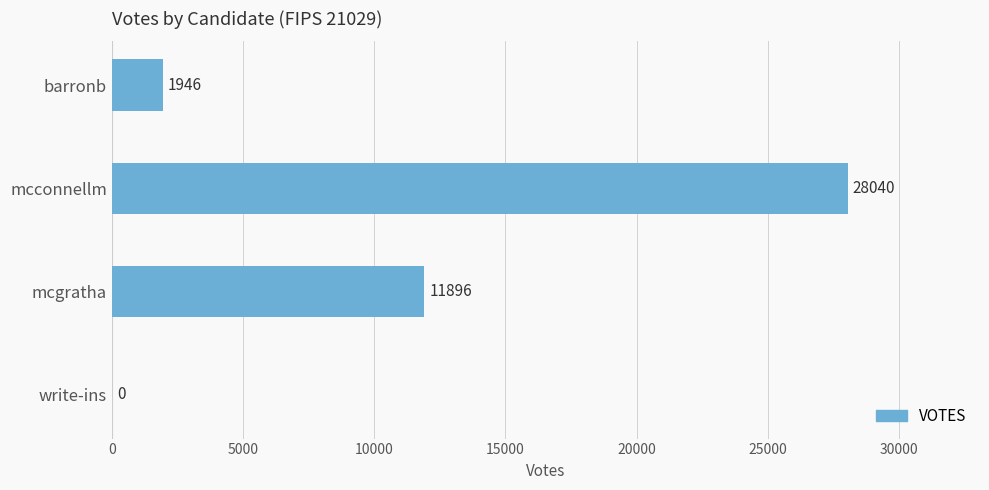

What is the maximum value shown in the chart?

28040